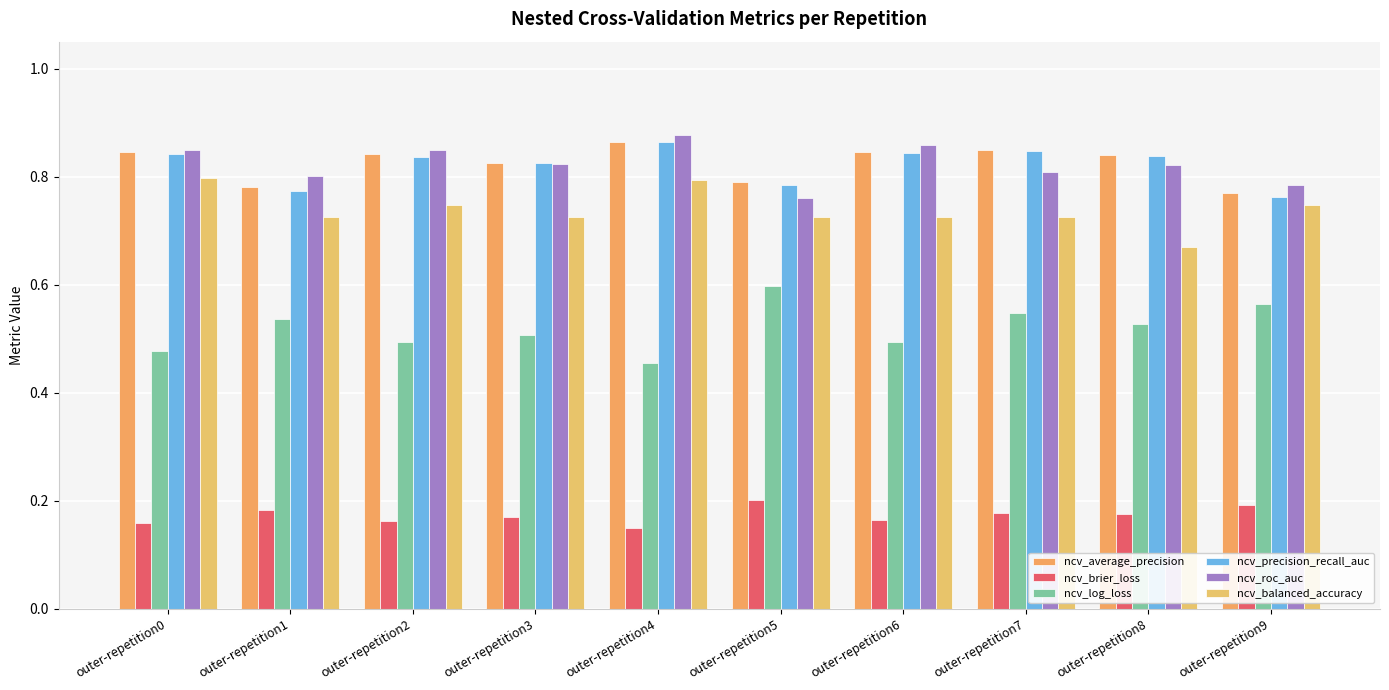

Are the bars grouped side by side (vs. stacked)?

Yes